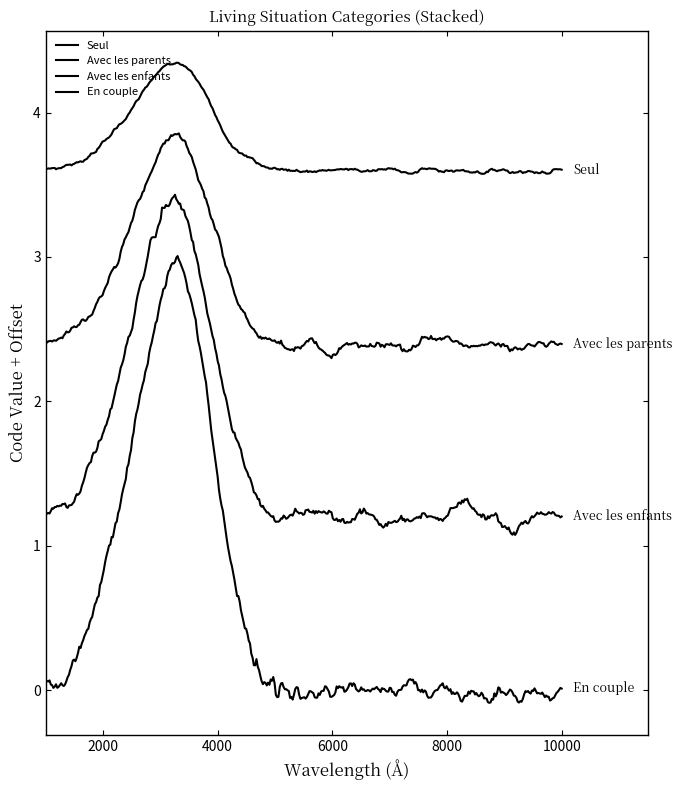

Does the chart display data point markers on the line(s)?

No